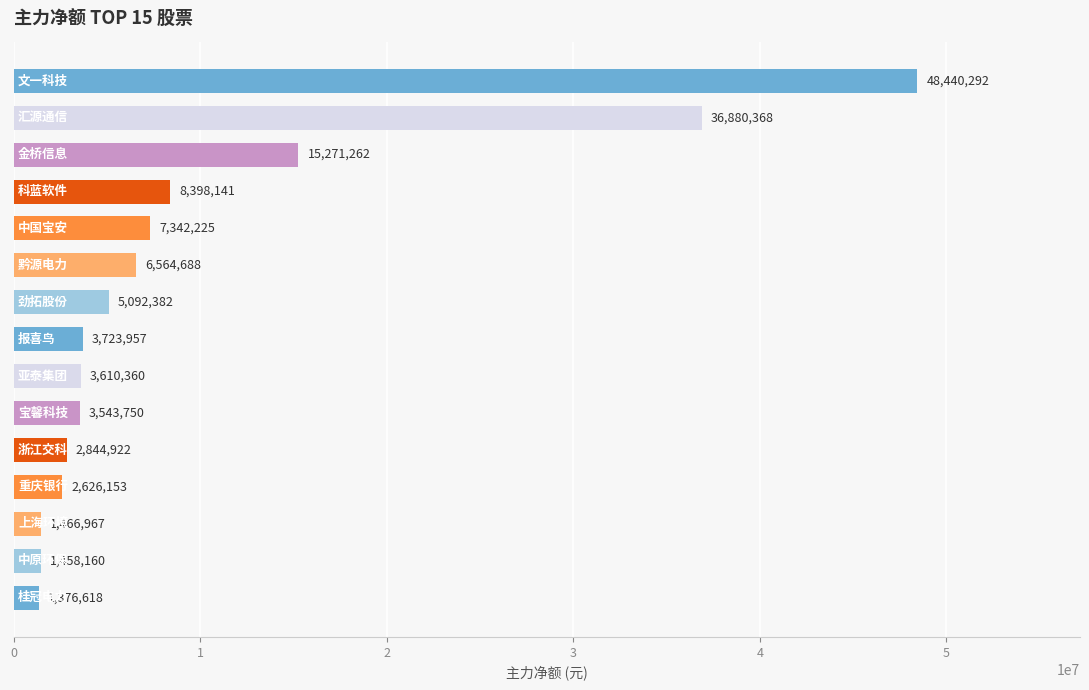

What is the difference between the second highest and minimum values?

35503750